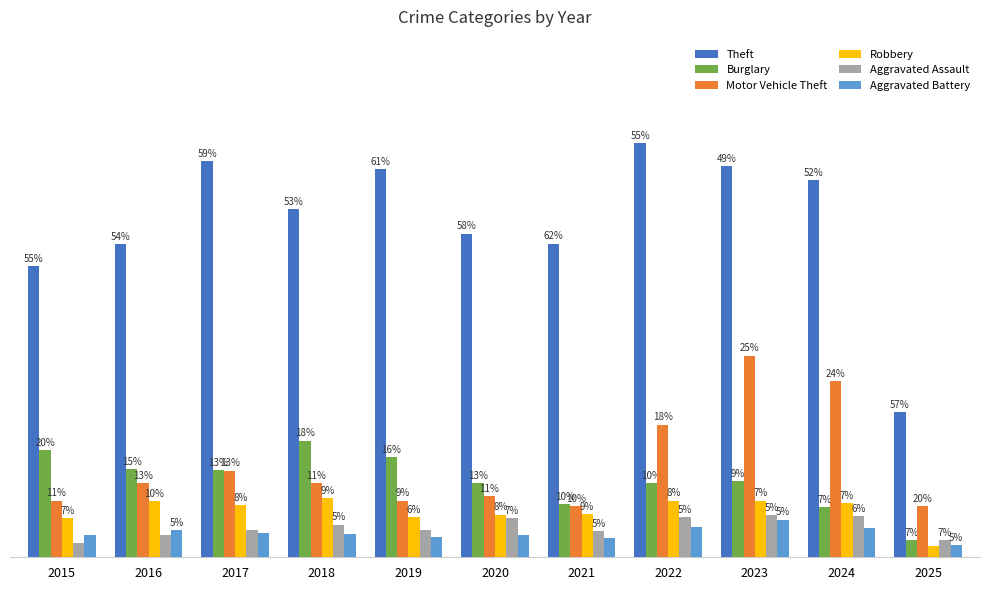

Does the chart contain any negative values?

No